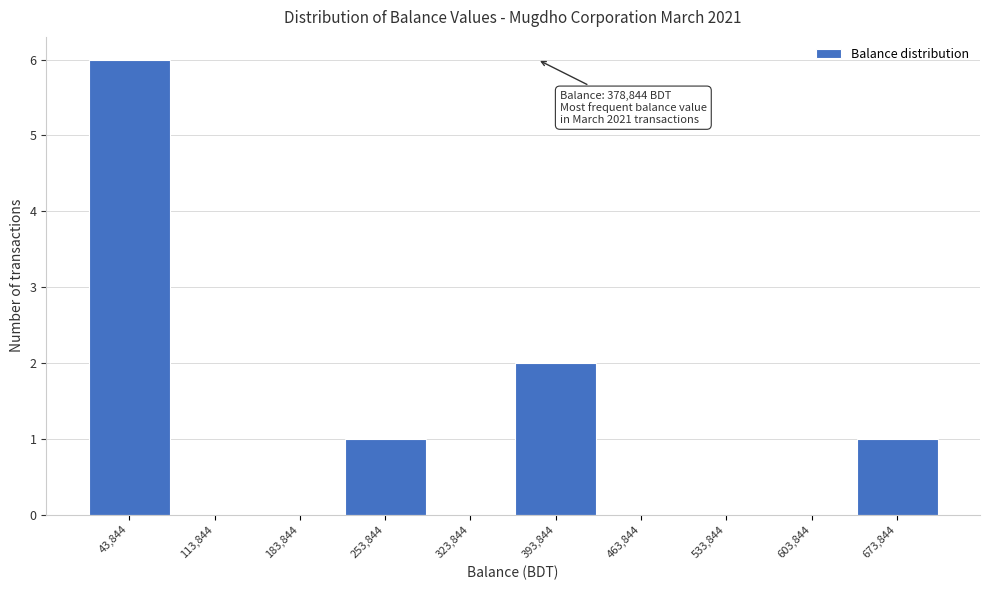

Which range on the x-axis has the tallest bar?

10000 to 80000